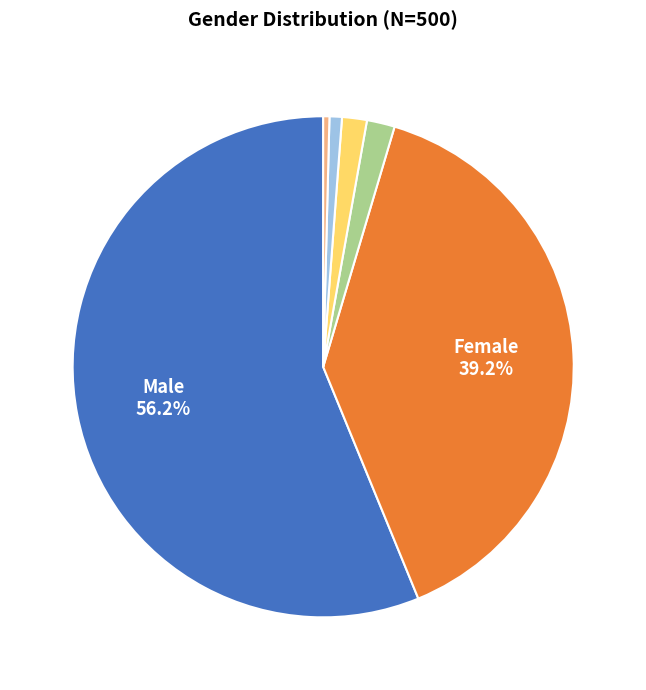

Is there a majority slice in this chart?

Yes